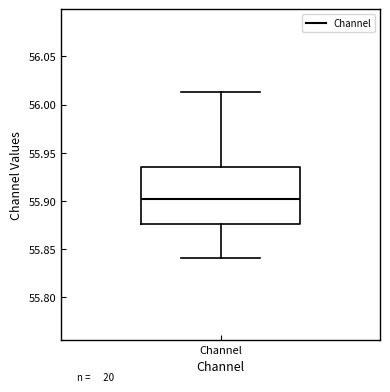

Where does the median line of the box for Channel sit on the y-axis? The values are not printed on the chart, so give them approximately, as read against the axis.

55.900